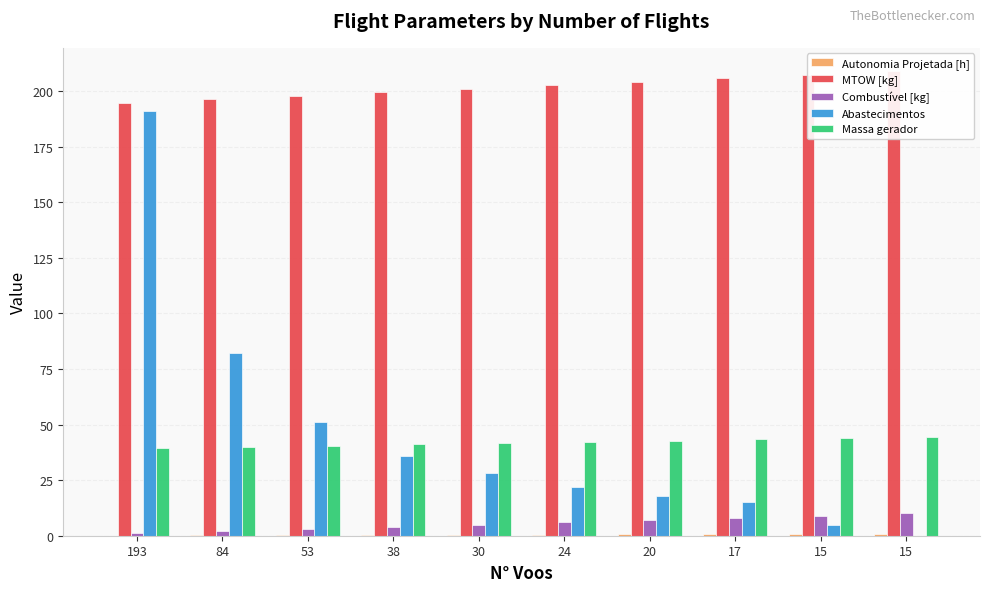

The value of Massa gerador at 24 is 71.8. True or false?

False